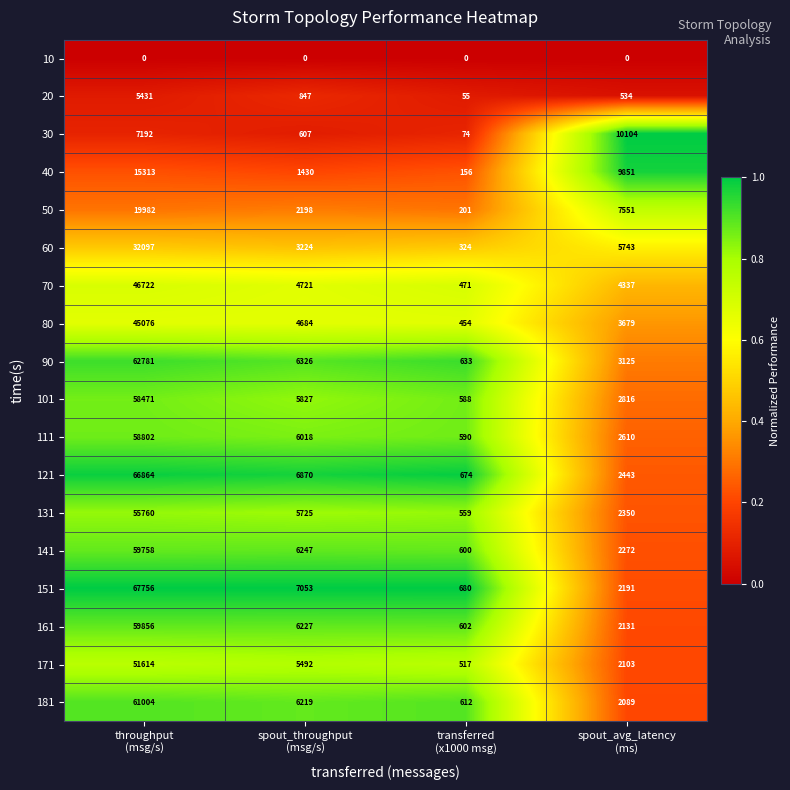

What is the average value of the 101 series?

16926